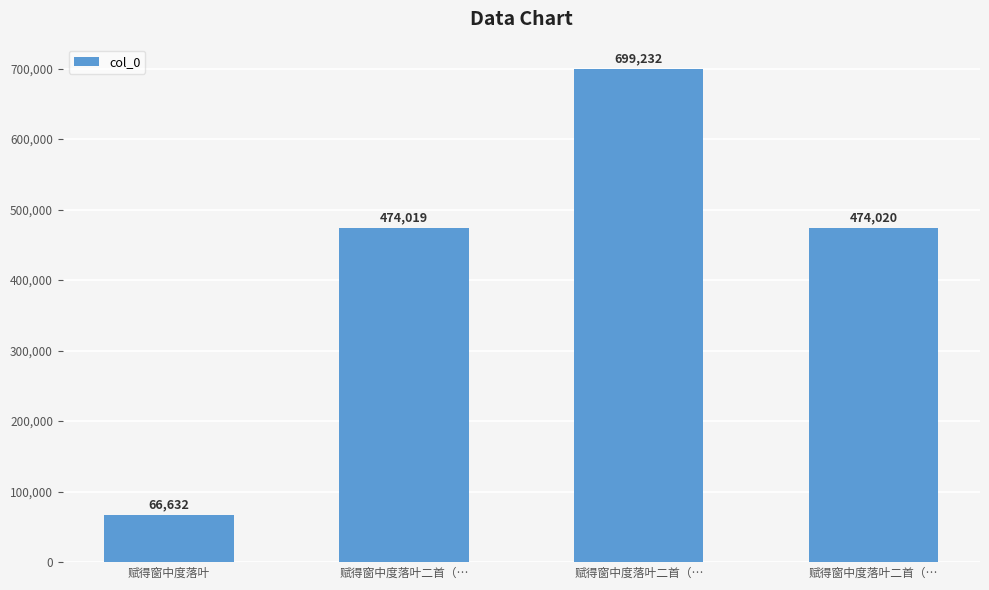

How many bars are there in total?

4